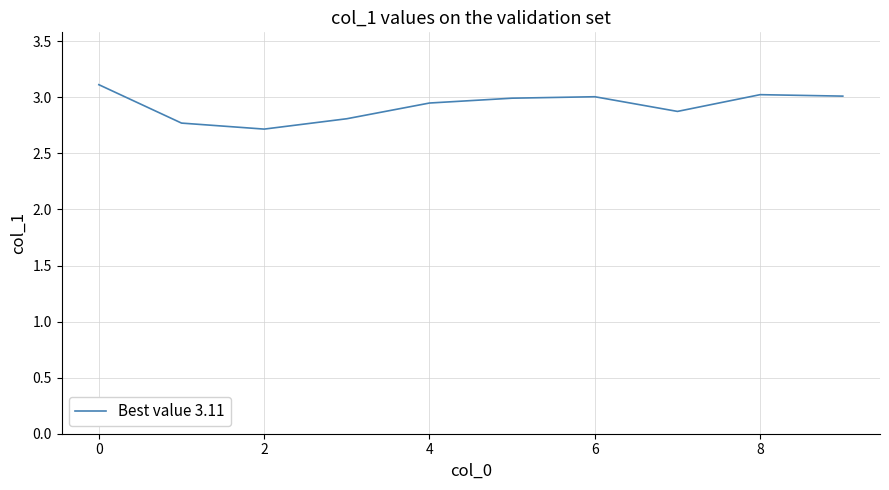

What is the minimum value shown in the chart?

2.7